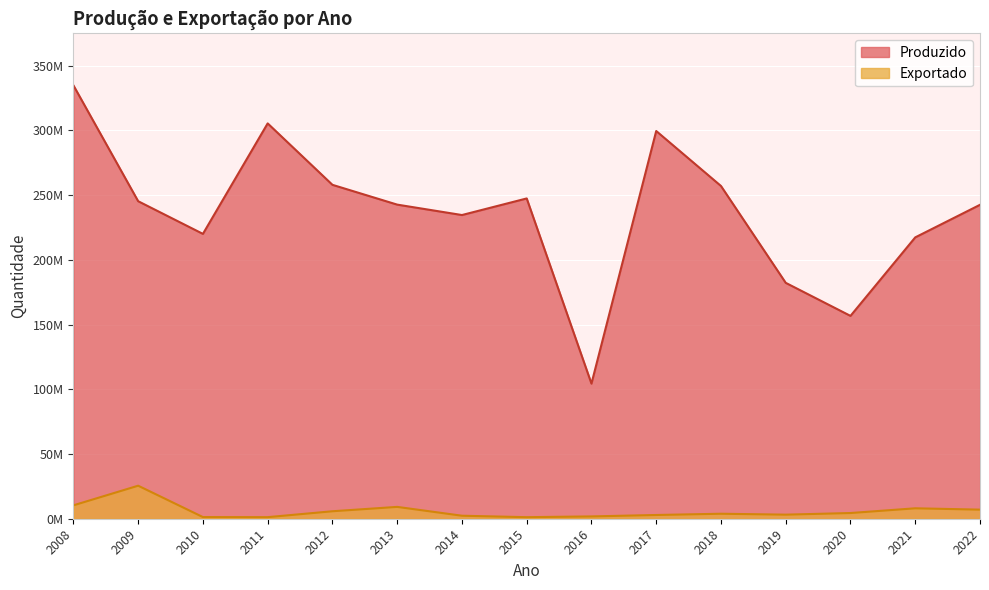

True or false: Exportado and Produzido cross at least once.

False